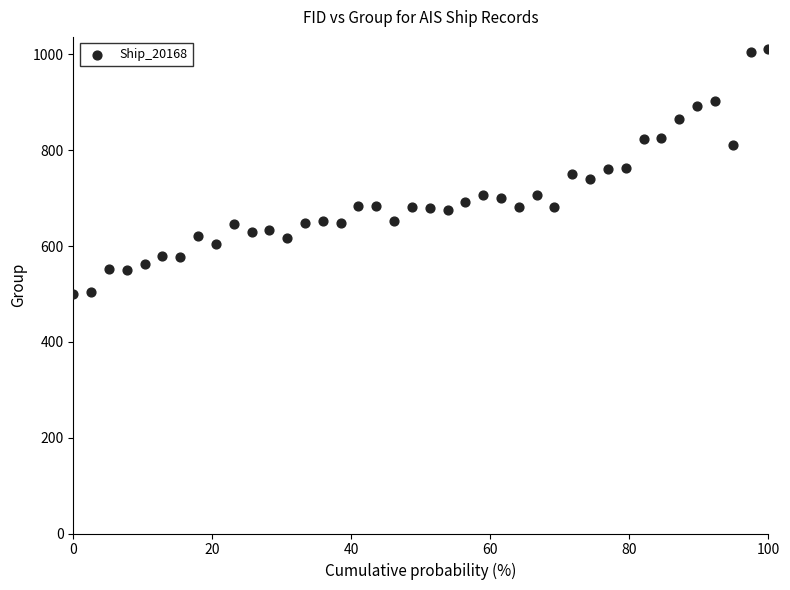

What is the range of Y values (max minus min)?

511